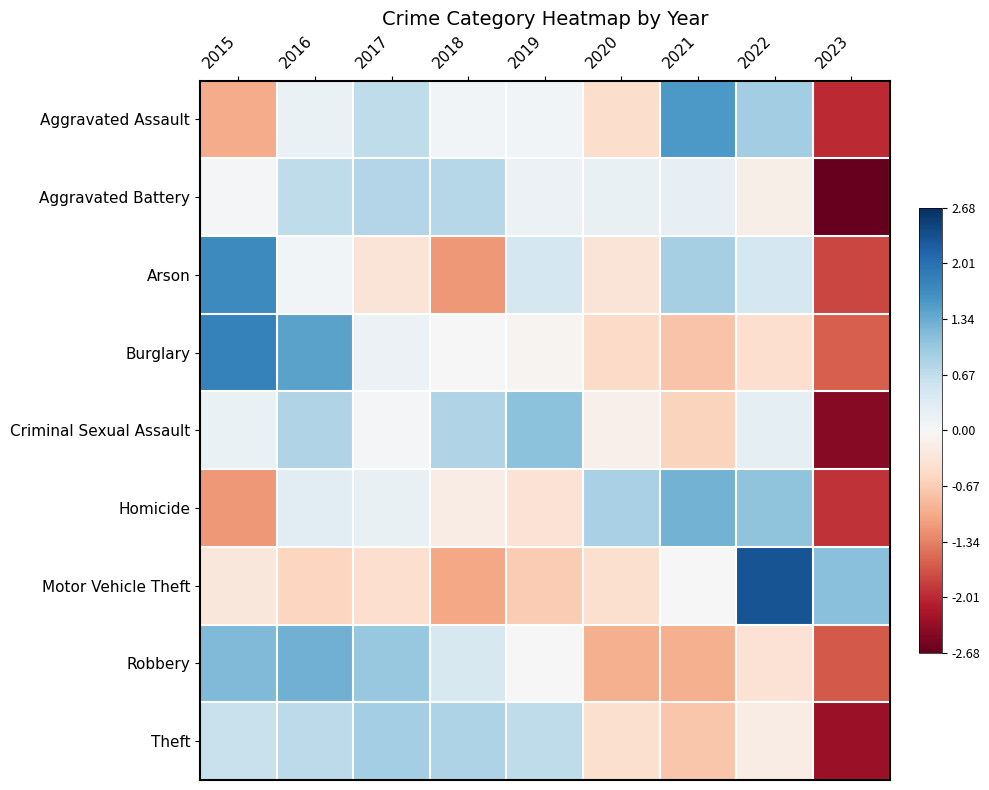

At how many categories does at least one series exceed 0?

9